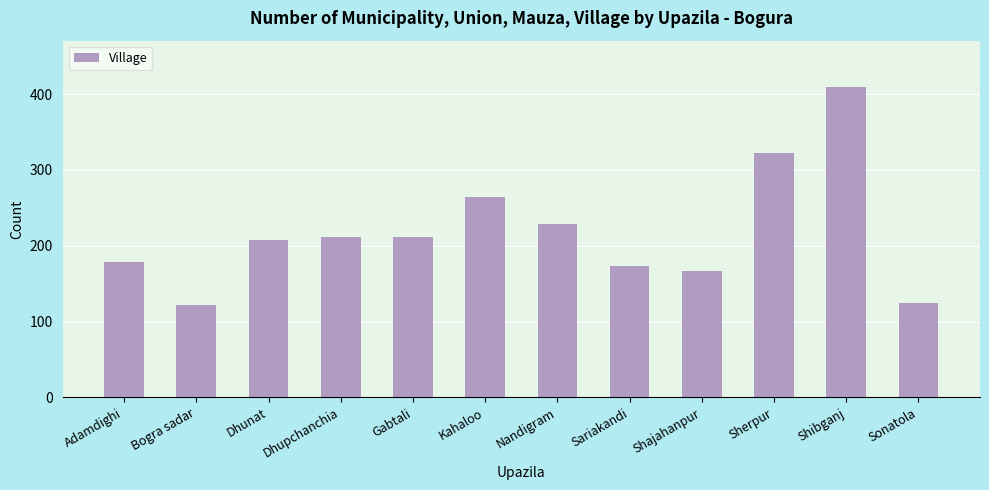

Which label corresponds to the largest value in the chart?

Shibganj